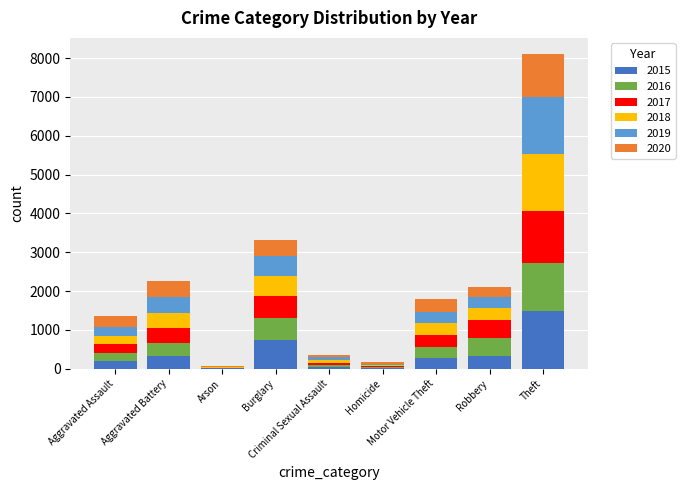

What is the maximum value for 2015?

1474